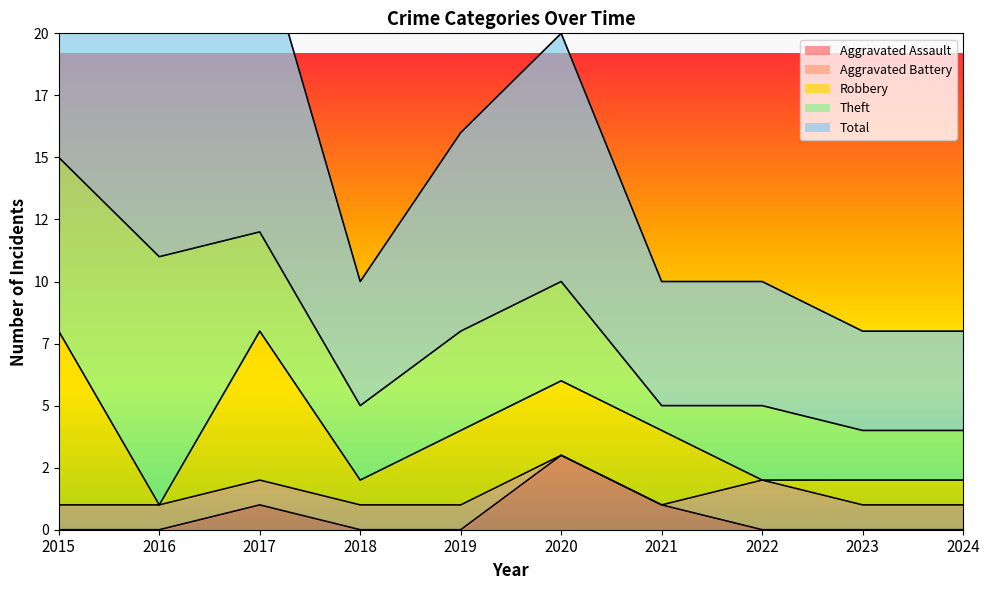

What is the difference between the maximum and minimum values in the Robbery series?

7